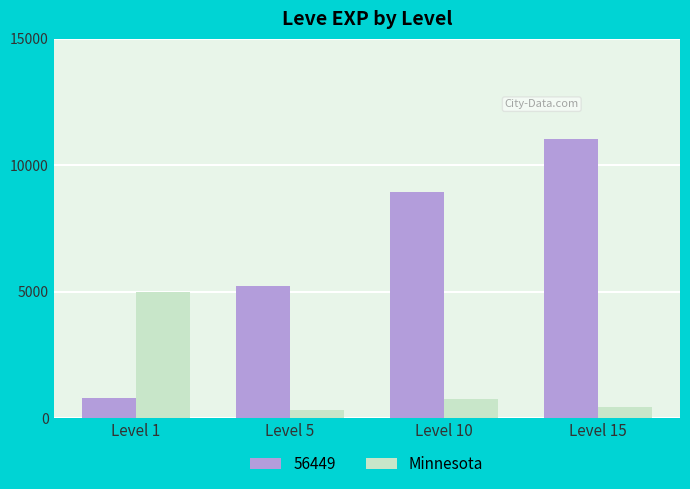

Between Level 1 and Level 15, which series saw the biggest shift?

56449